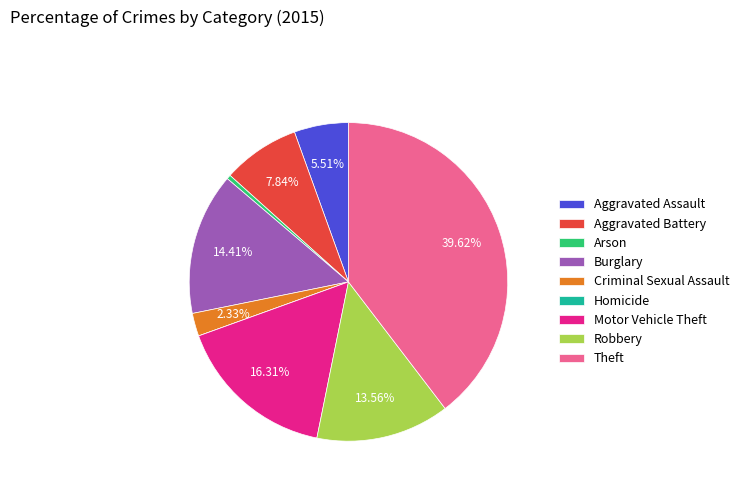

Between Arson and Aggravated Assault, which is larger?

Aggravated Assault